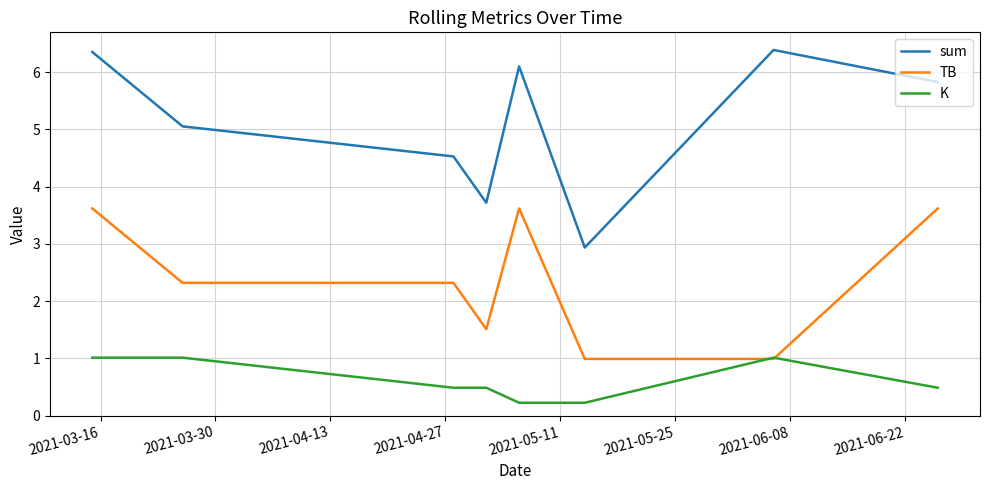

How many lines are shown in the chart?

3